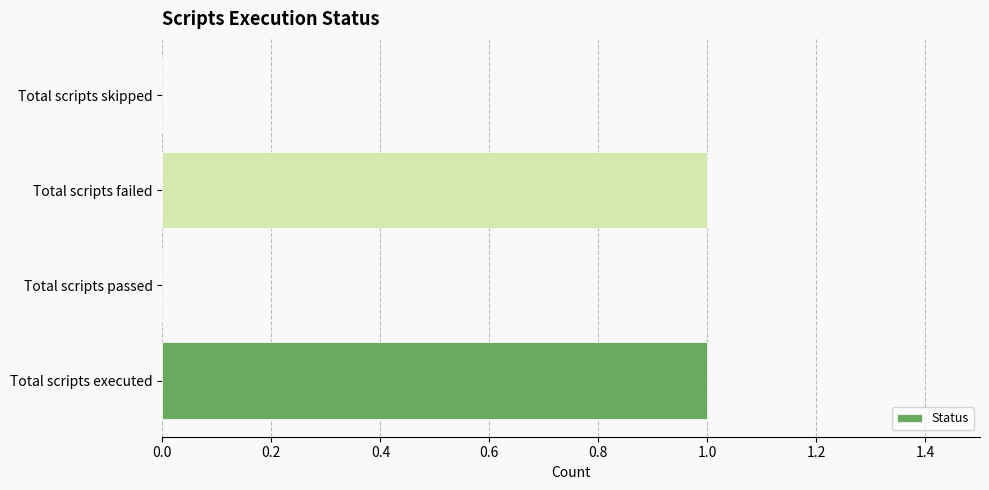

The chart shows a value of -1 at Total scripts skipped. True or false?

False